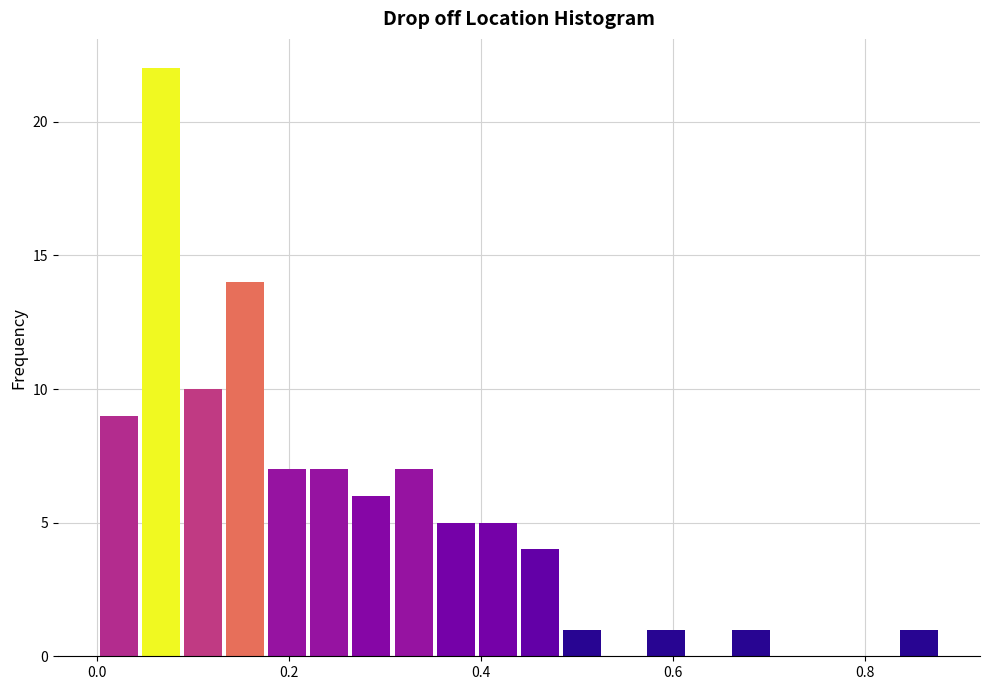

Around what value on the x-axis is the tallest bar? Give the approximate position of its centre, as read against the axis.

0.06